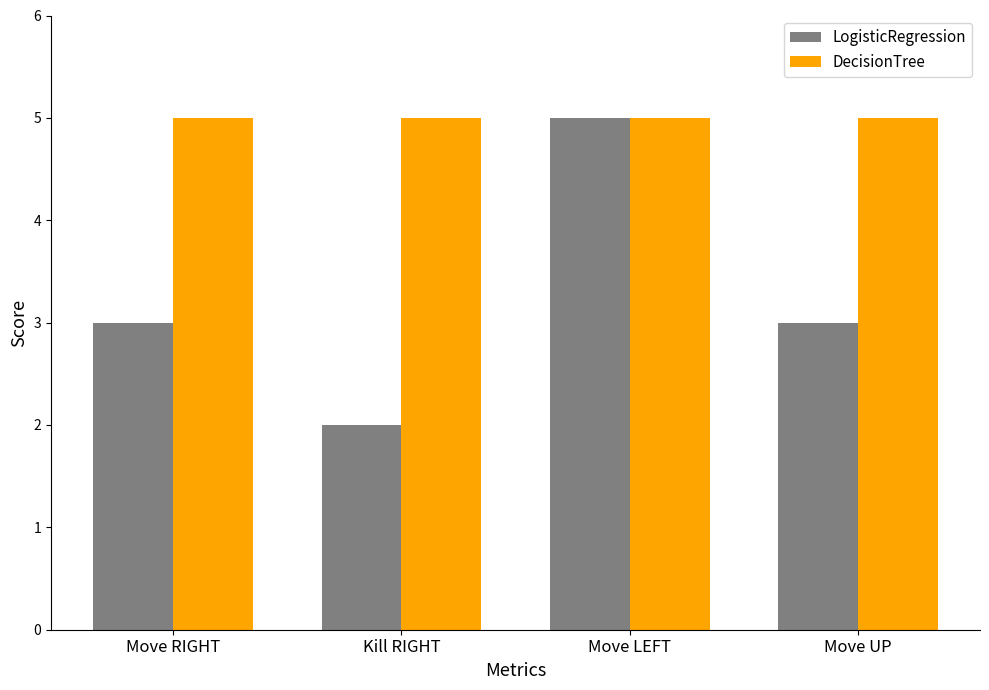

Reading left to right, transcribe all the data shown in this chart.

LogisticRegression: Move RIGHT=3	Kill RIGHT=2	Move LEFT=5	Move UP=3
DecisionTree: Move RIGHT=5	Kill RIGHT=5	Move LEFT=5	Move UP=5